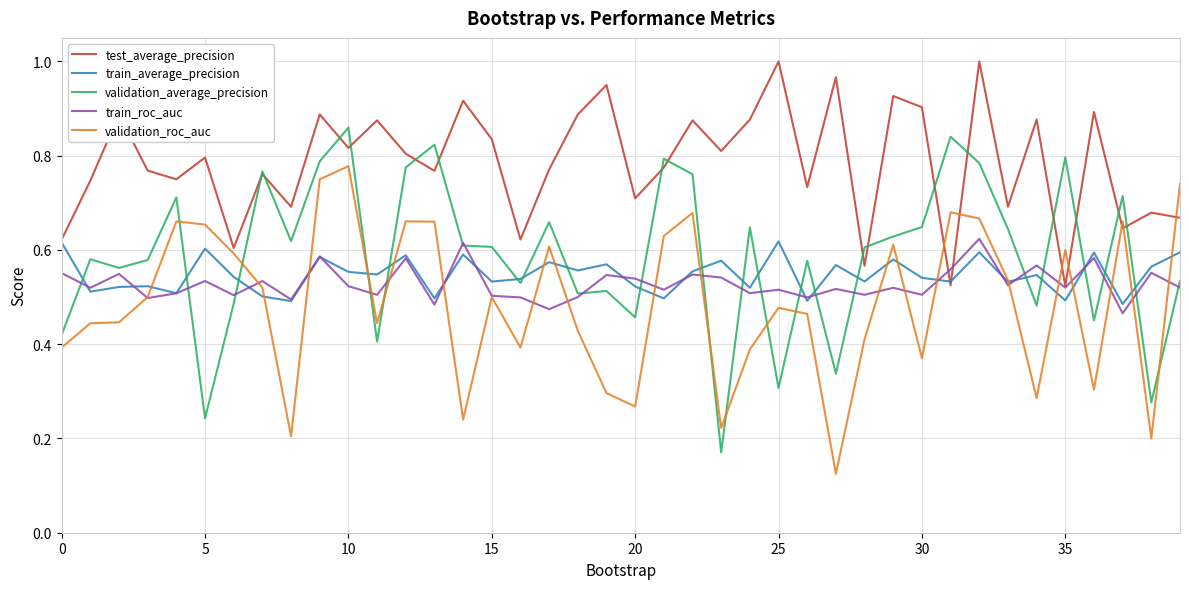

True or false: validation_roc_auc has a value of 0.6 at 30.

False